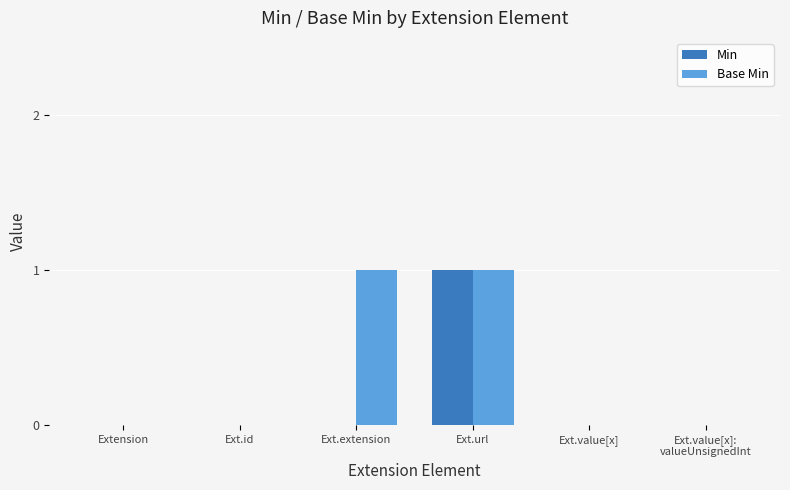

Is the value of Base Min at Ext.url greater than the value of Min at Extension?

Yes